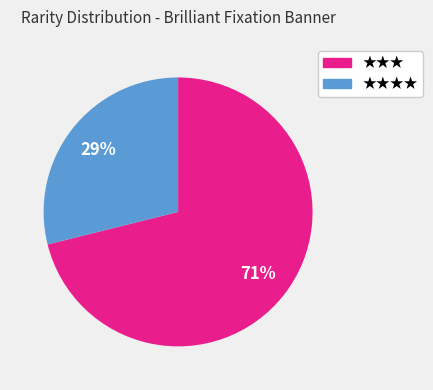

Which has a higher value, ★★★★ or ★★★?

★★★